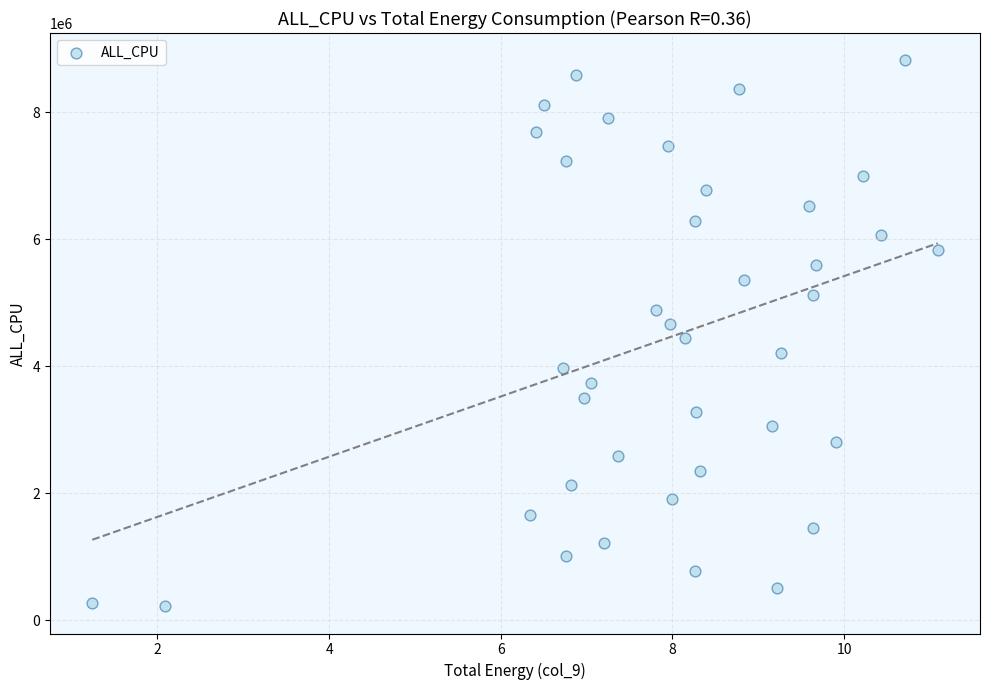

What is the range of Y values (max minus min)?

8596387